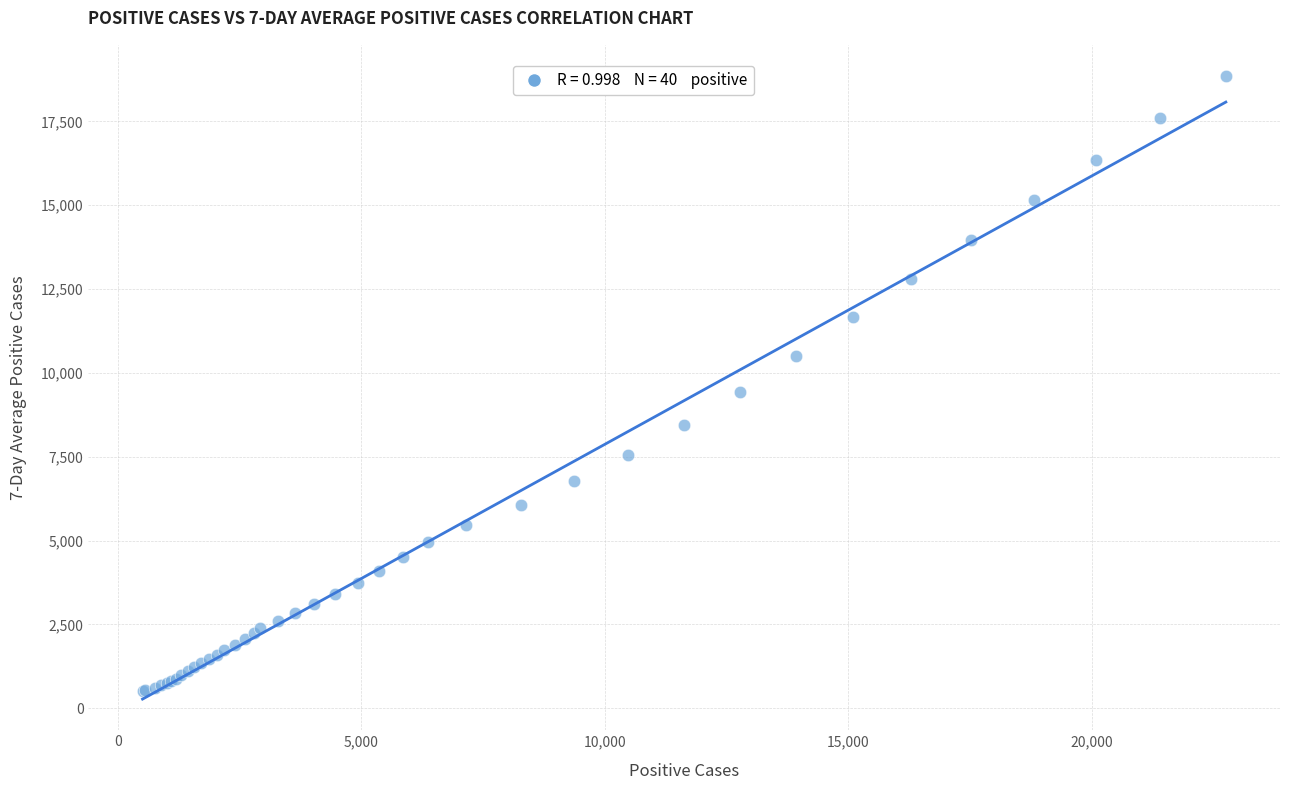

What Y value in the scatter plot is closest to 9681?

9435.0